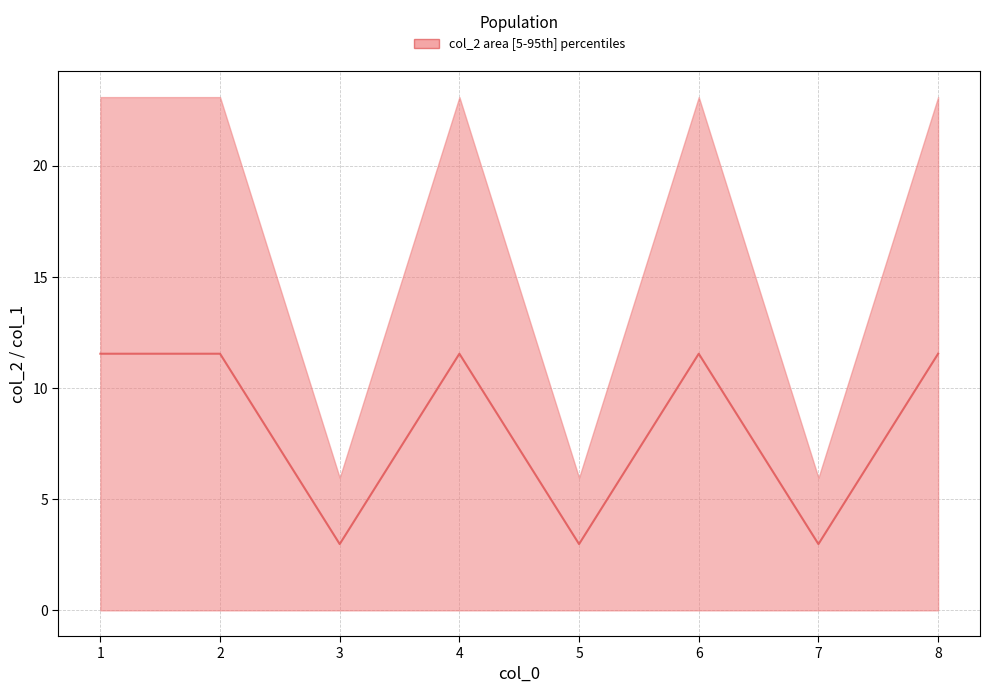

What is the greatest value displayed?

11.5